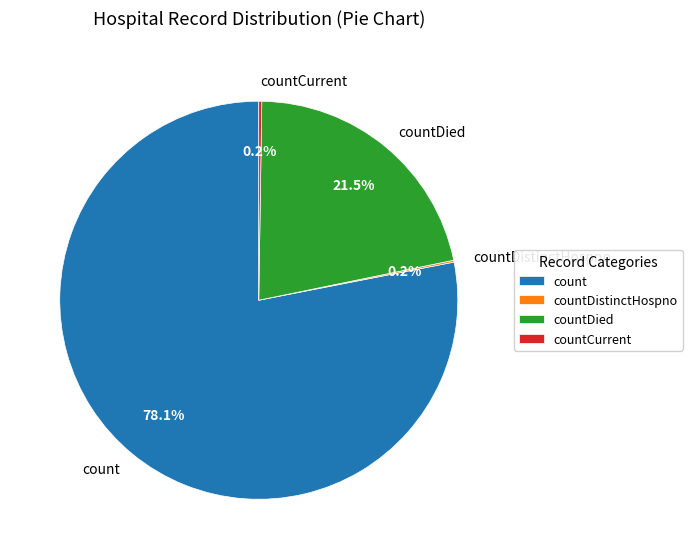

What portion of the pie excludes count?

21.9%